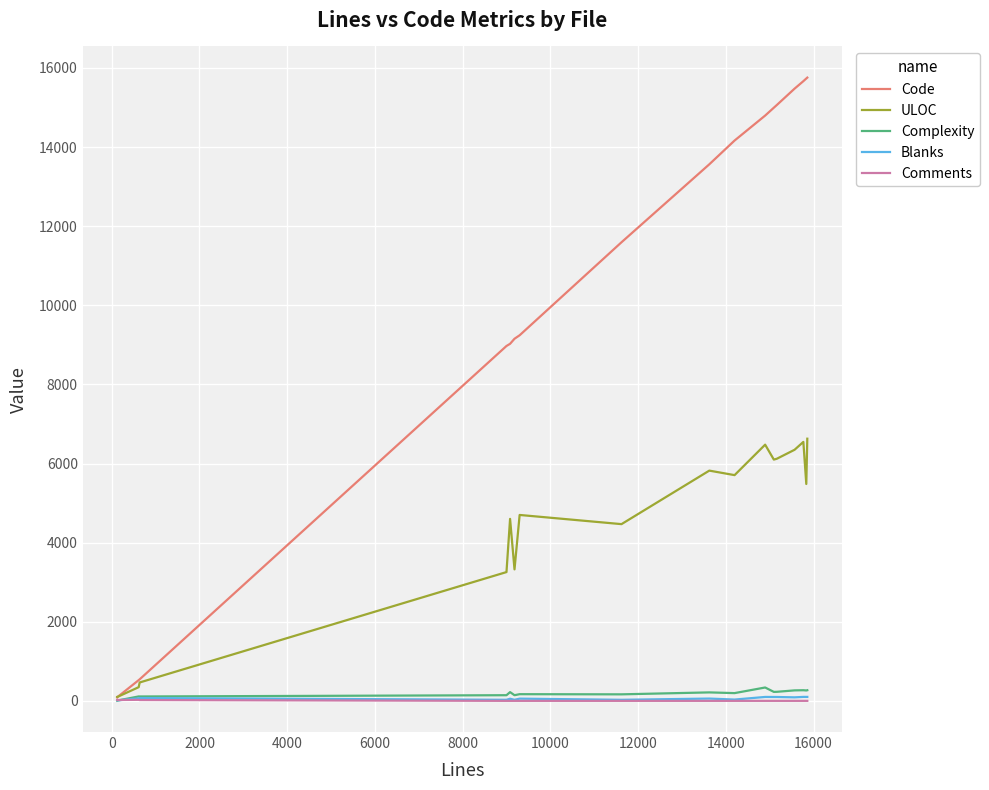

Which series has the largest range (max minus min)?

Code